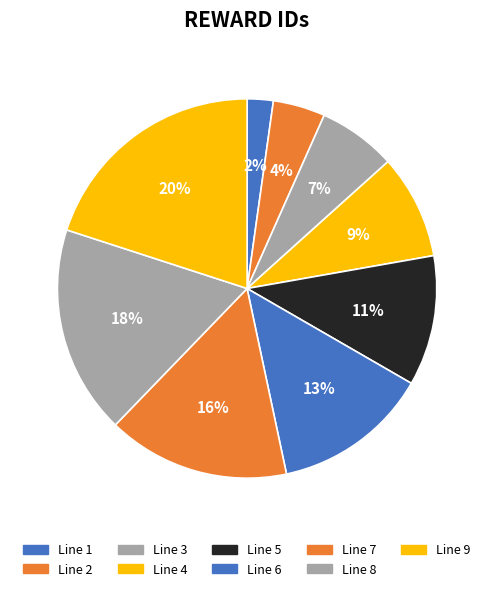

What is the smallest slice in the pie chart?

Line 1